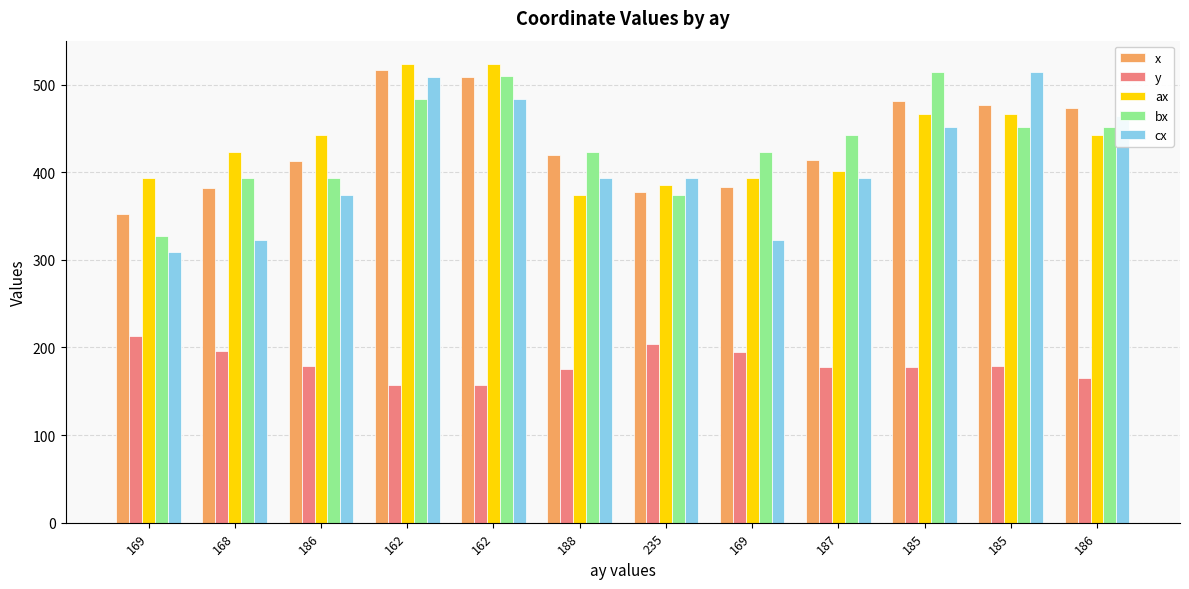

How many series are shown in this chart?

5